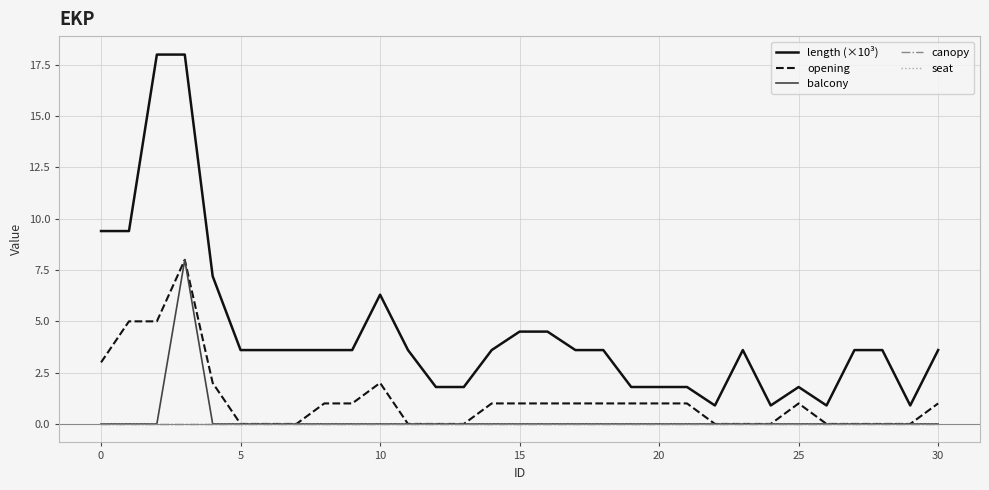

True or false: balcony and seat intersect in this chart.

False